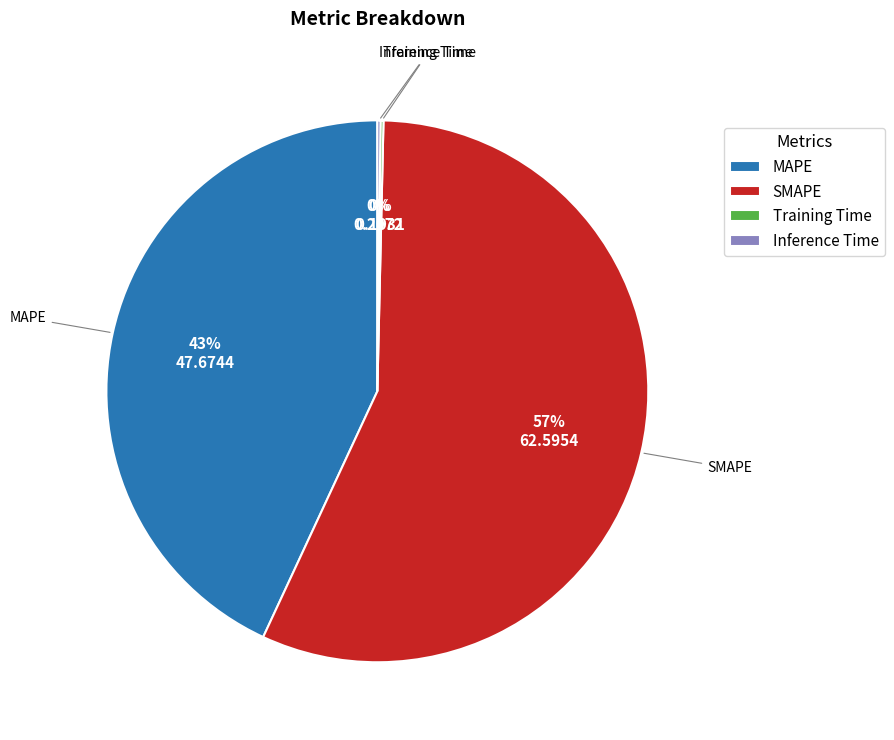

What is the largest slice in the pie chart?

SMAPE